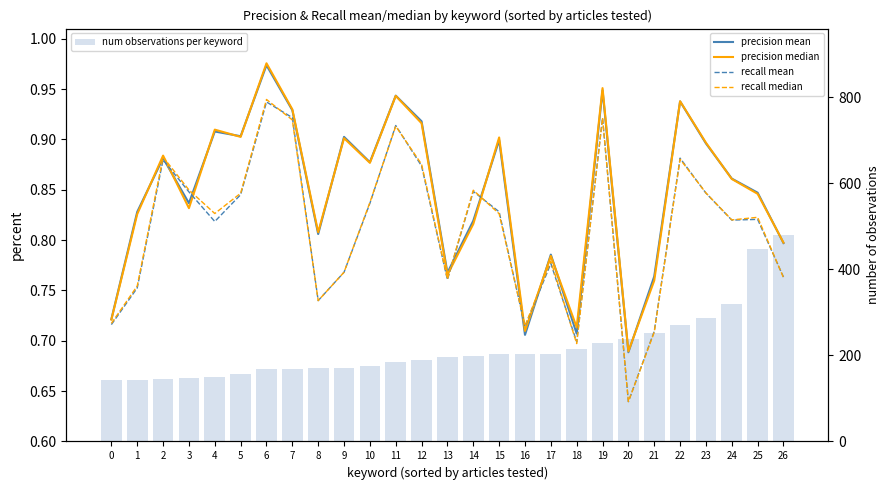

How many values in the num observations per keyword series exceed 196?

13